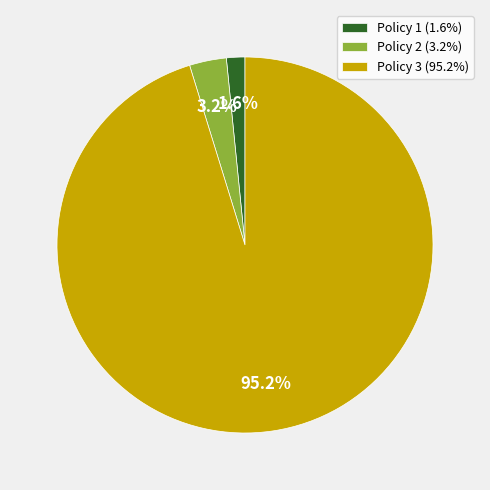

Which category has the smallest portion of the pie?

Policy 1